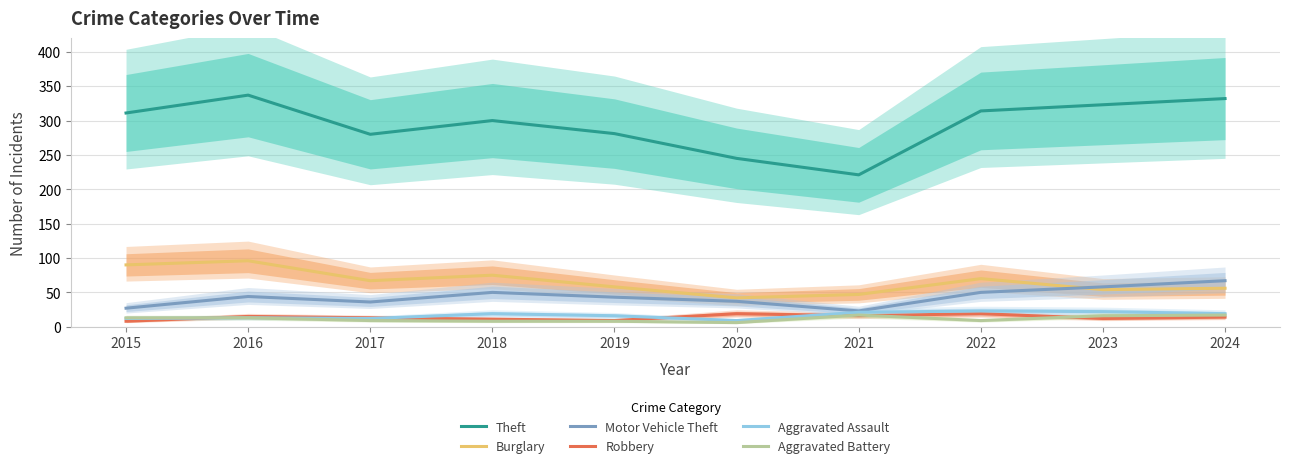

At which label is Aggravated Assault closest to 16?

2019